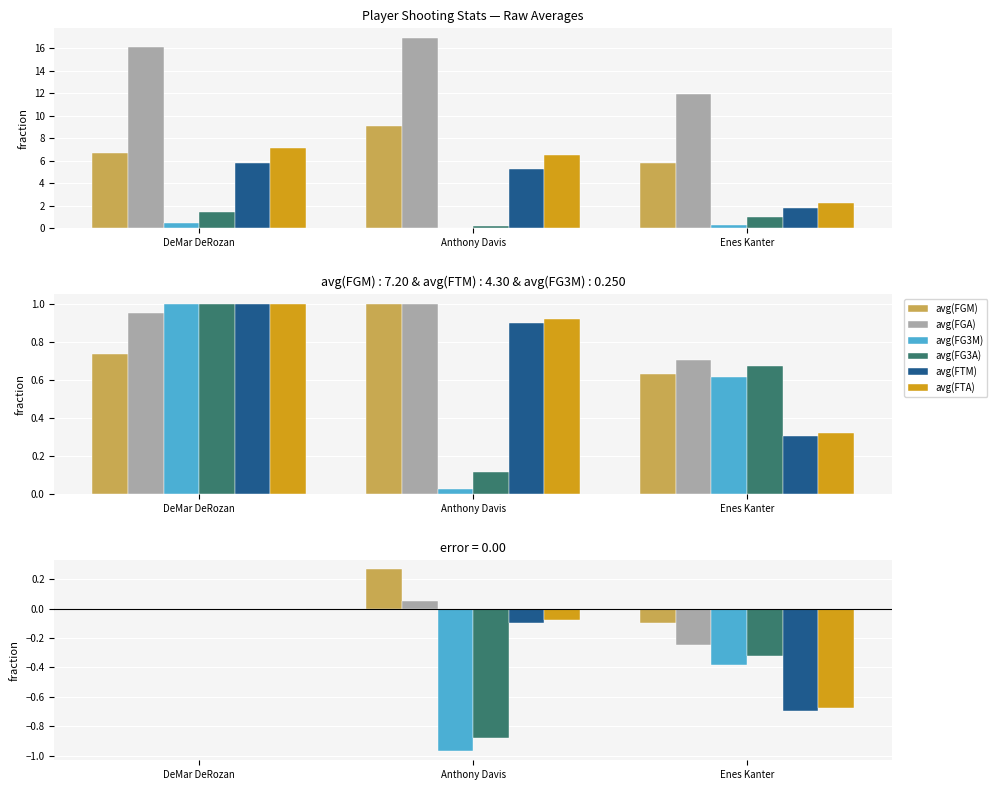

At how many categories does at least one series exceed 0?

1